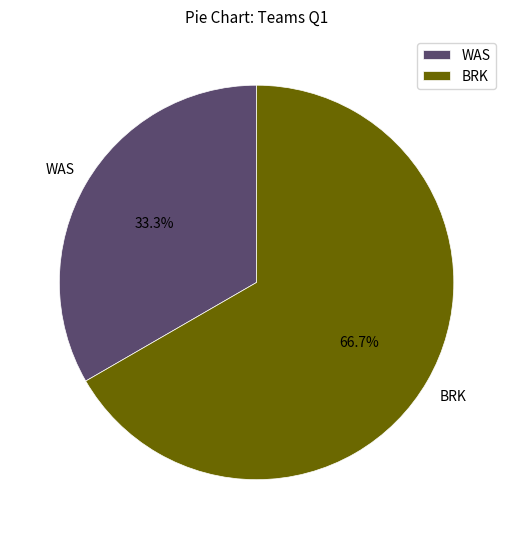

Between WAS and BRK, which is larger?

BRK